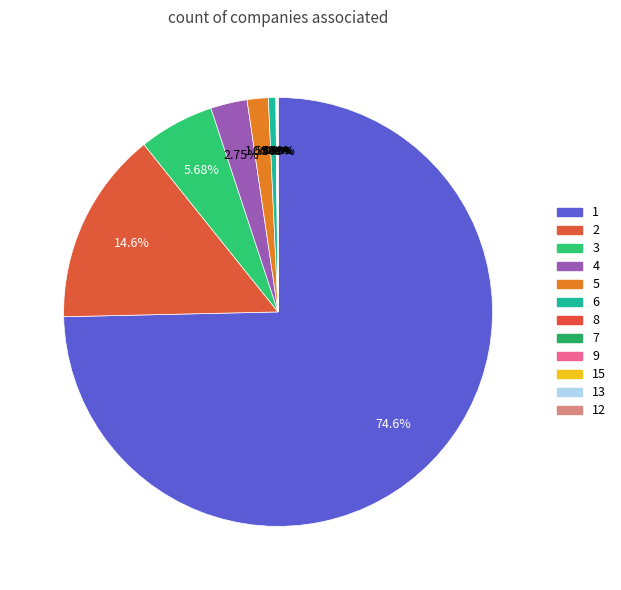

To the nearest percent, what percentage of the pie is 6?

1%